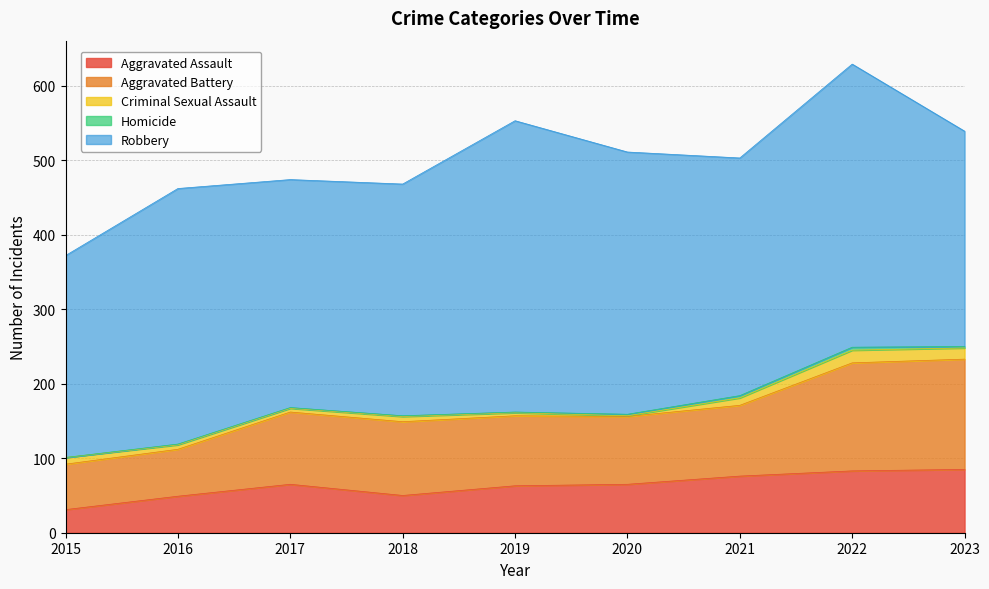

True or false: Homicide has more than 1 interior local peaks.

False